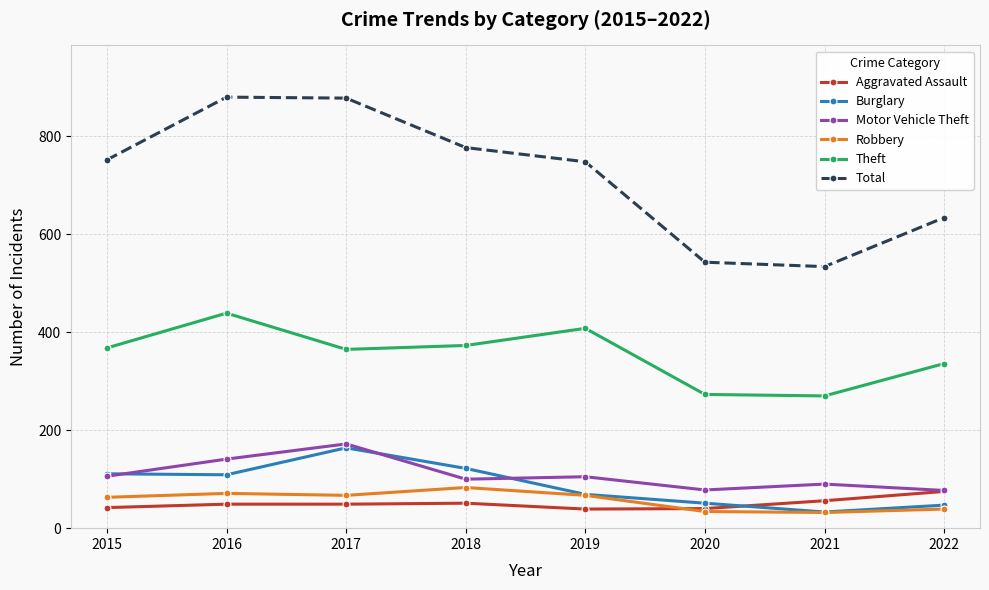

Is this an area chart (filled region under the line)?

No